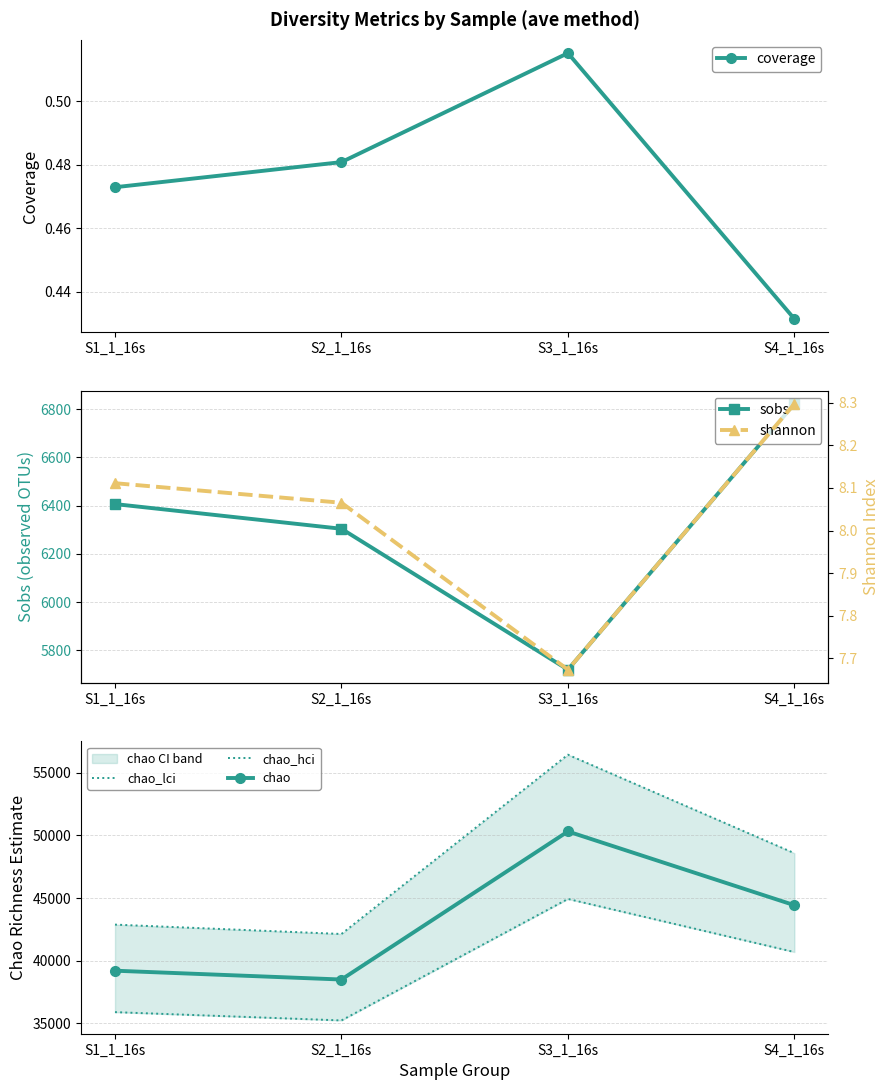

How many interior local peaks does the coverage series have?

1